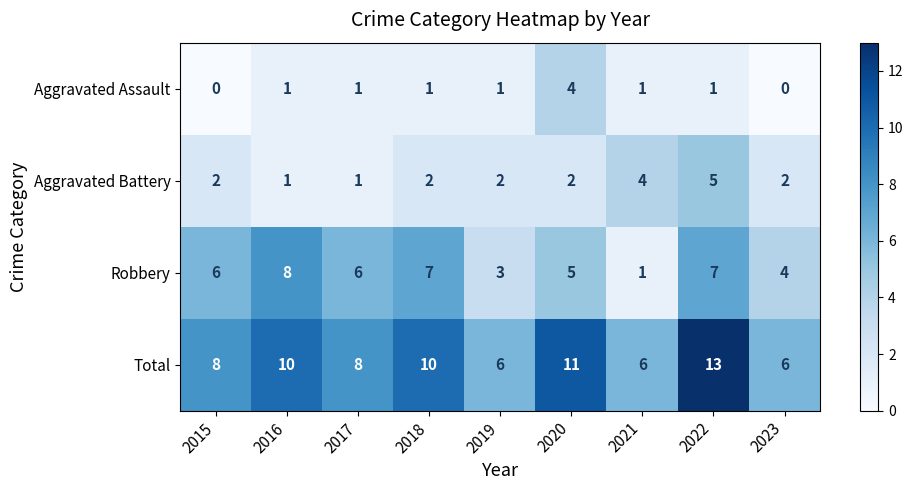

What is the difference between the highest and lowest values at 2015?

8